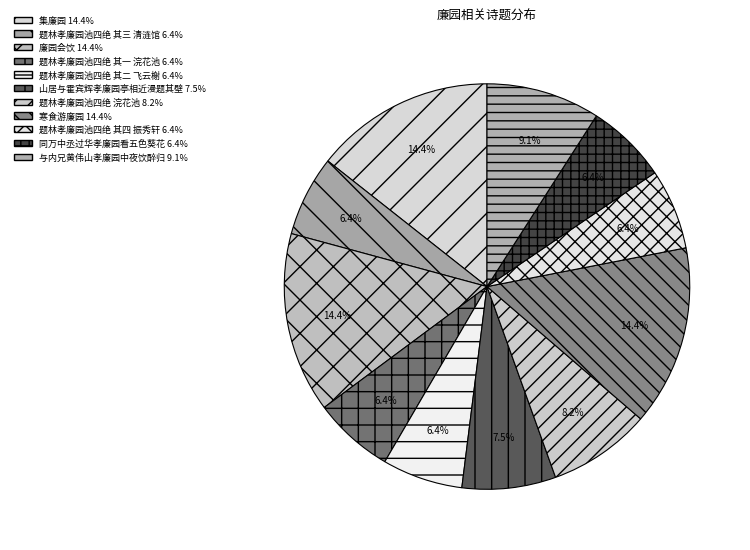

What is the ratio of the value at 题林孝廉园池四绝 其四 振秀轩 to the value at 山居与霍宾辉孝廉园亭相近漫题其壁?

0.9